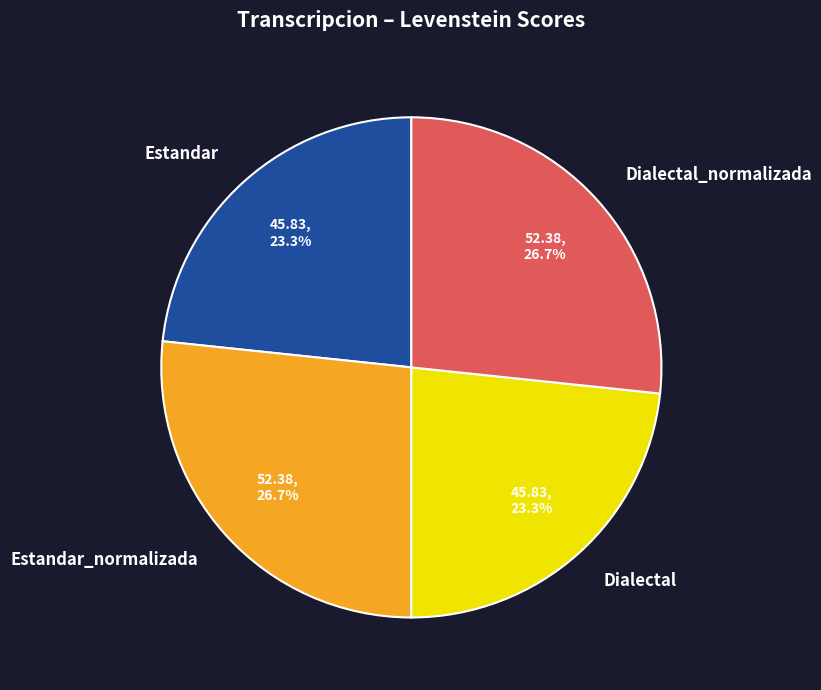

Is Estandar_normalizada the majority of the pie?

No